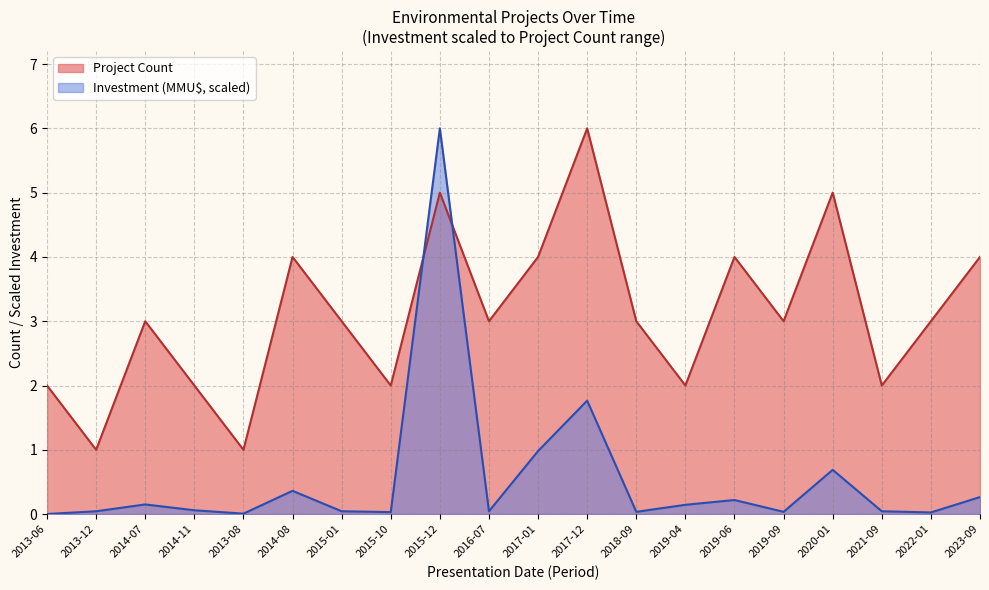

What is the difference between the second highest and minimum values in the Project Count series?

4.0